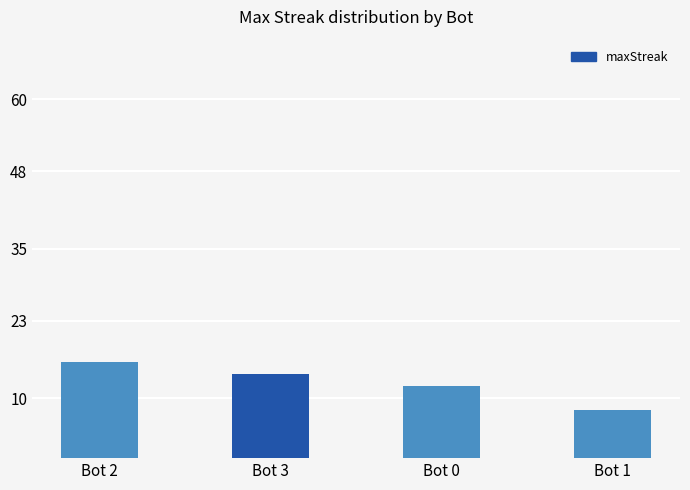

What is the sum of the values at Bot 1 and Bot 0?

20